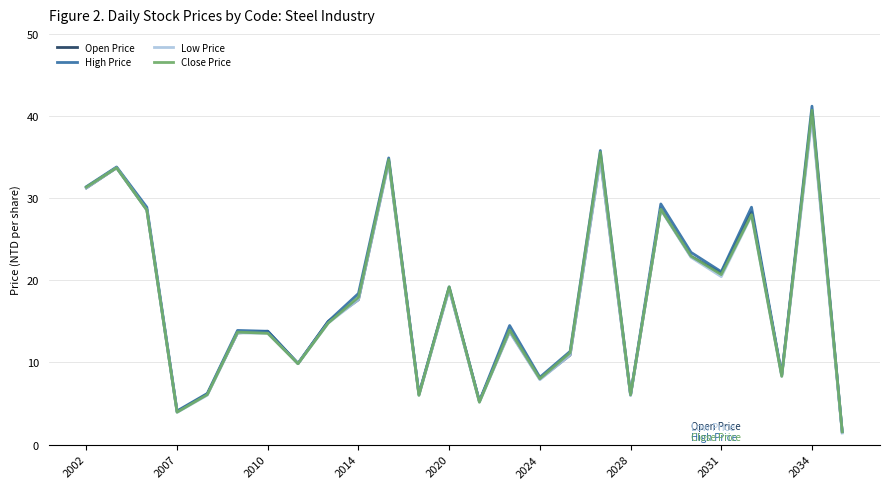

In High Price, how many points are higher than both neighbors (excluding endpoints)?

9